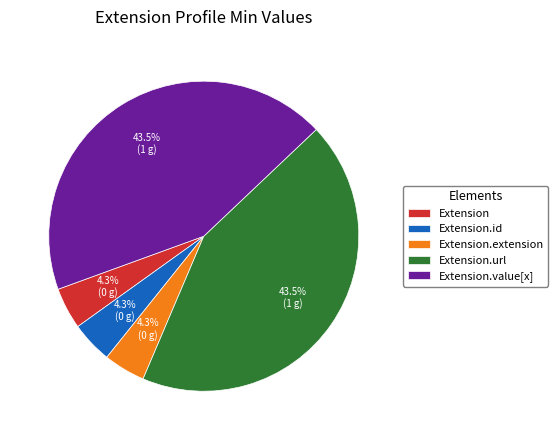

What percentage is NOT represented by Extension.value[x]?

56.5%